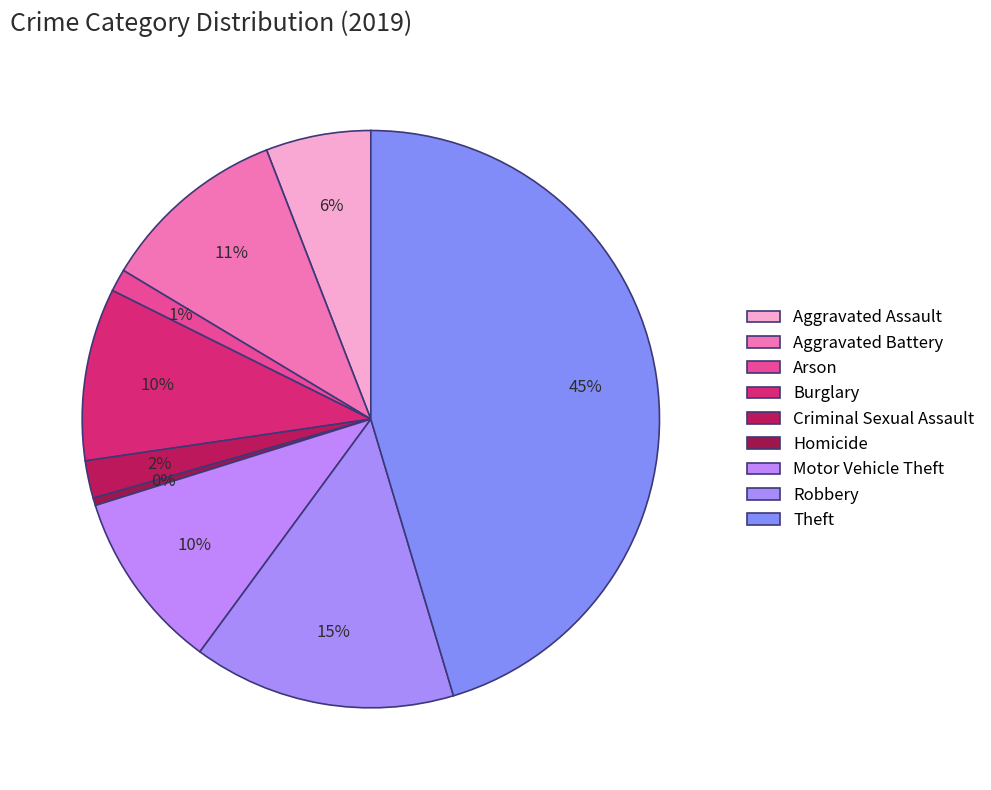

What percentage is NOT represented by Burglary?

90.3%